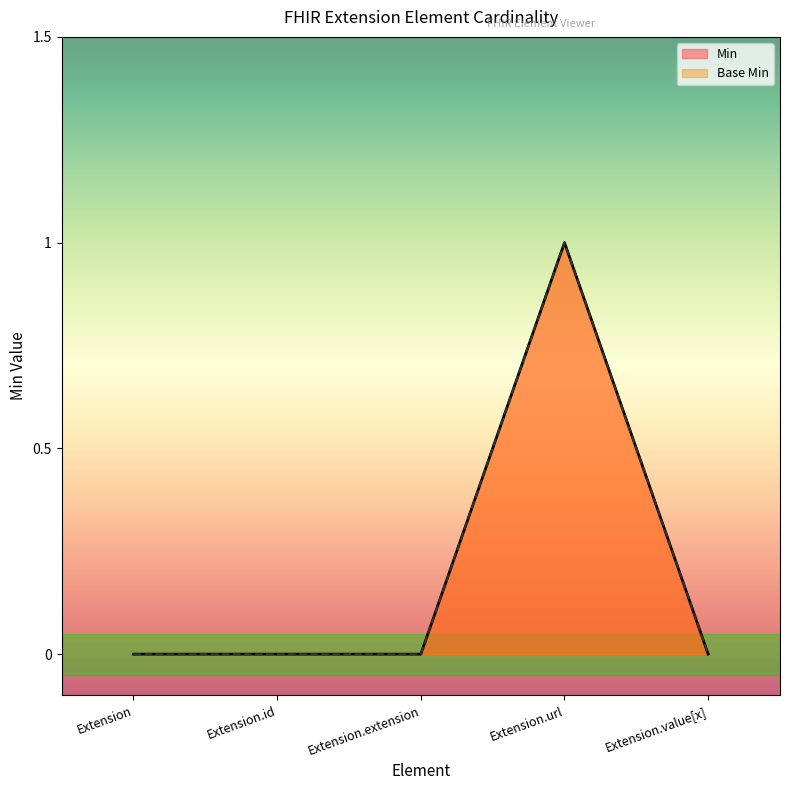

What is the sum of all Min values?

1